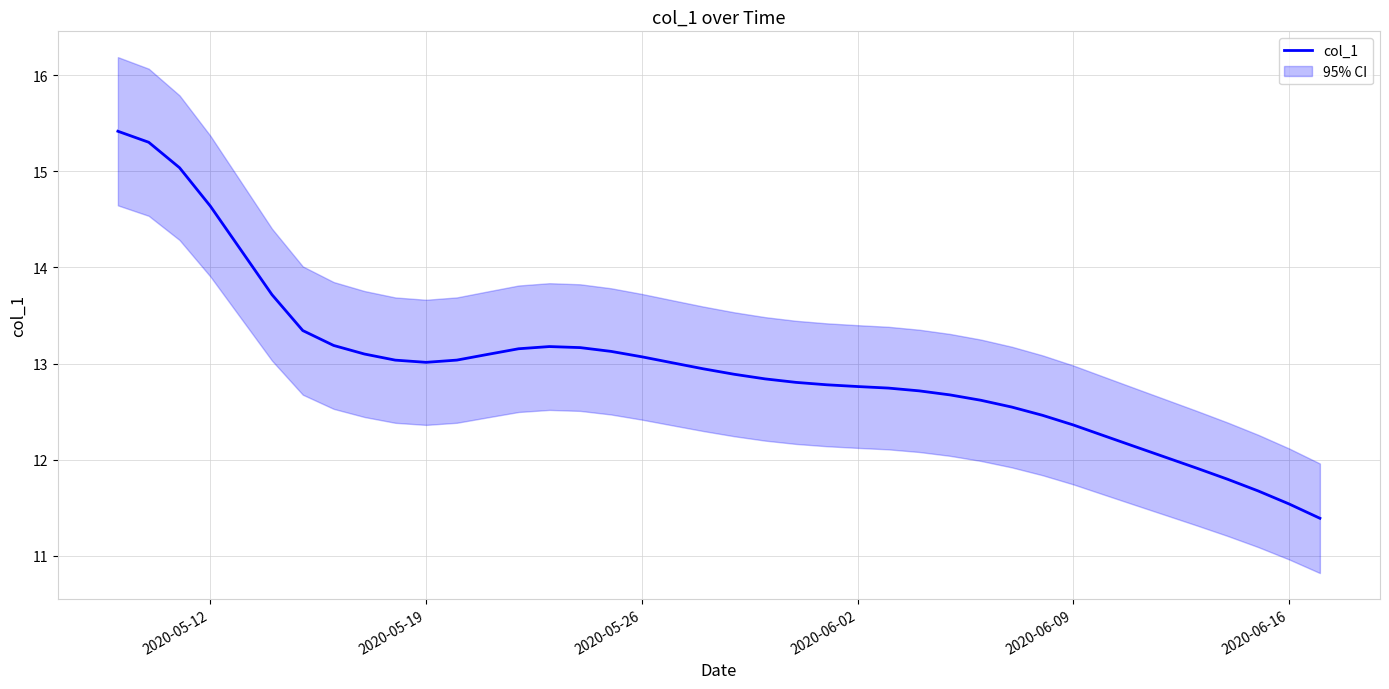

The value of col_1 at 2020-06-02 is 12.8. True or false?

True